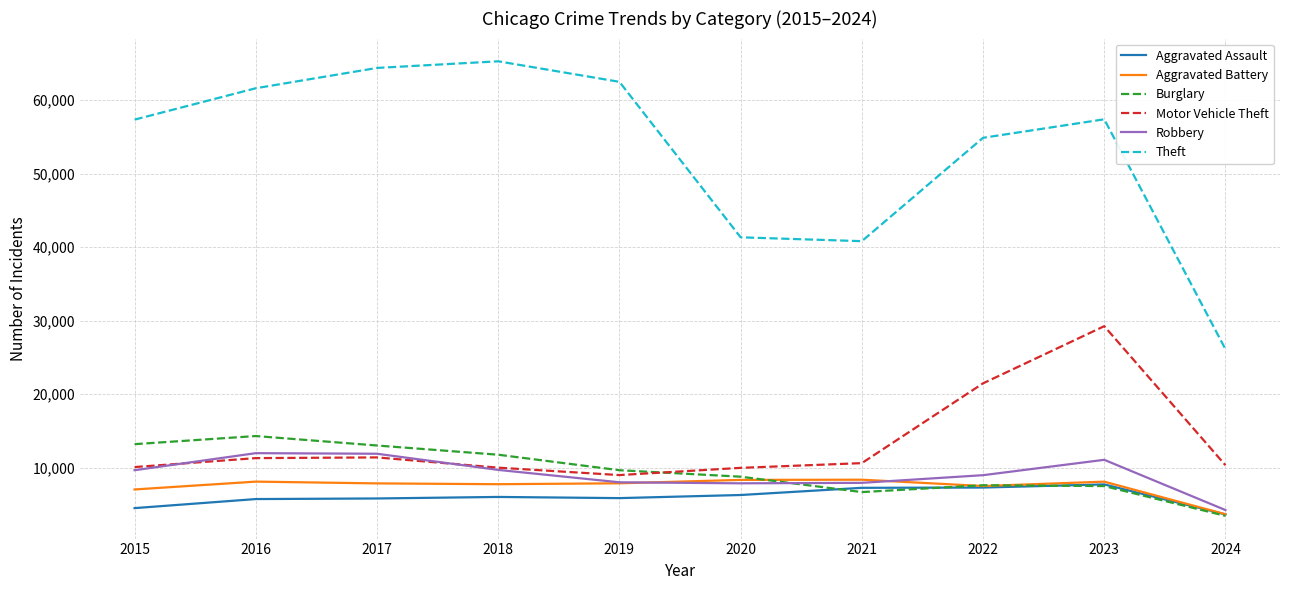

True or false: Aggravated Assault and Theft intersect in this chart.

False